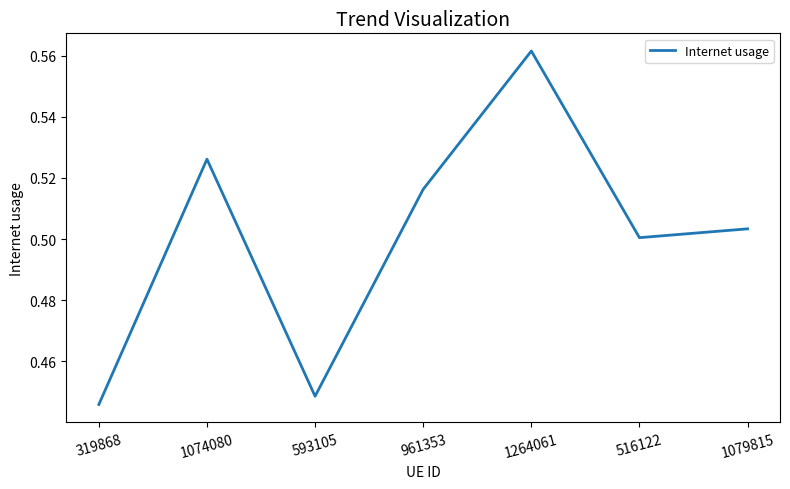

What is the difference between the values at 593105 and 1264061?

0.1